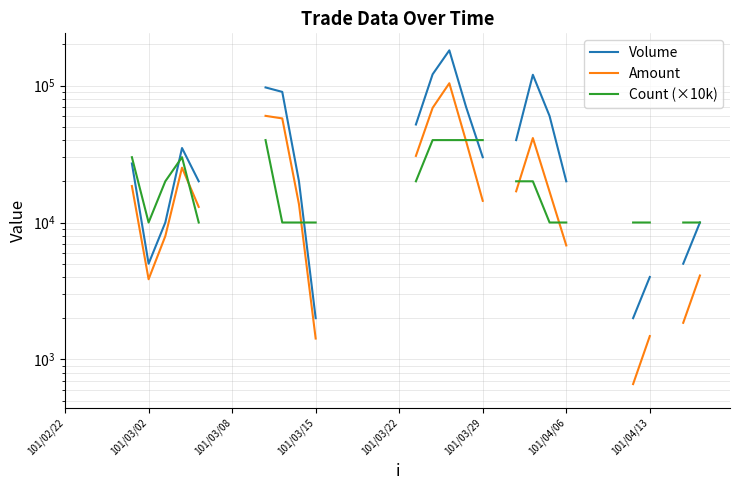

Which series ends up on top after the final intersection of Amount and Count (×10k)?

Count (×10k)